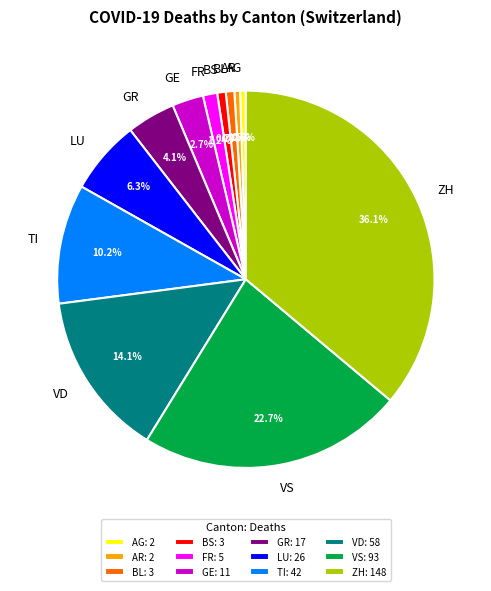

To the nearest percent, what portion does ZH represent?

36%